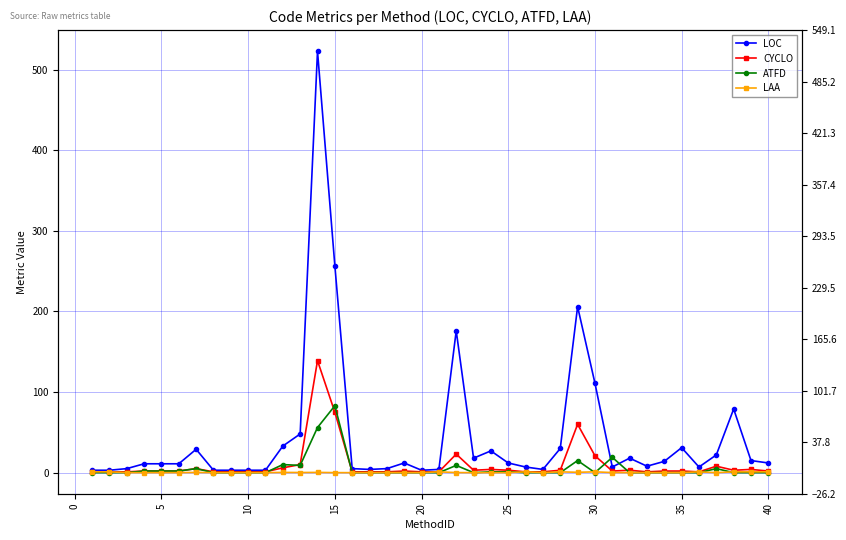

In LAA, how many points are lower than both neighbors (excluding endpoints)?

4